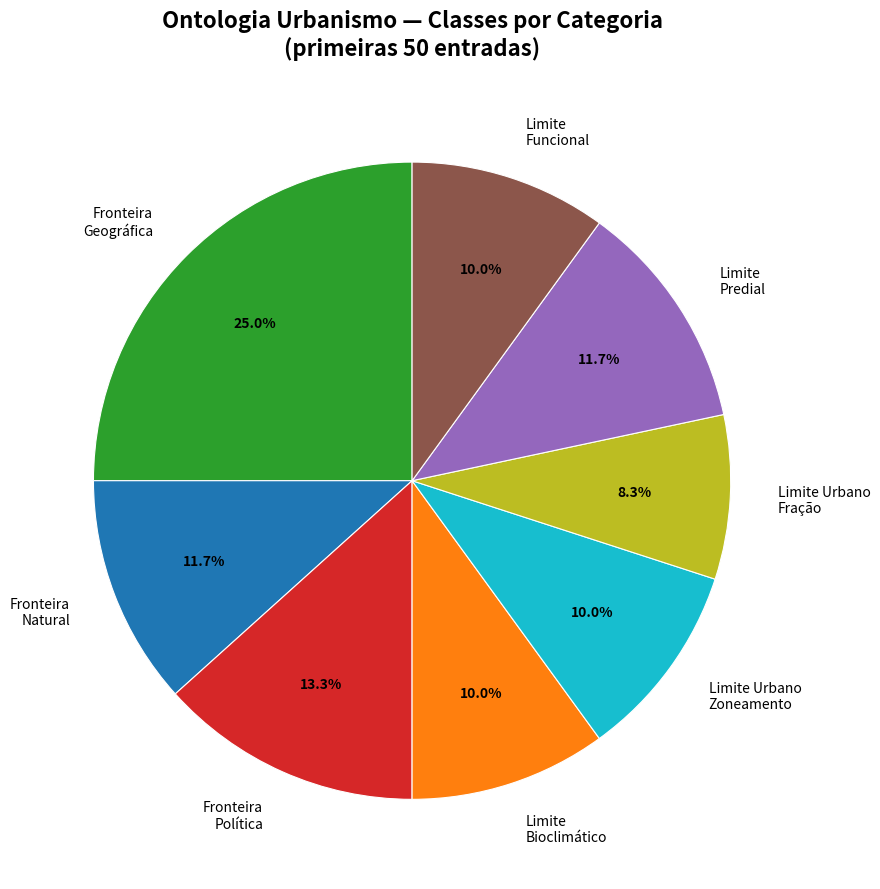

Is there any slice that represents more than half of the pie?

No